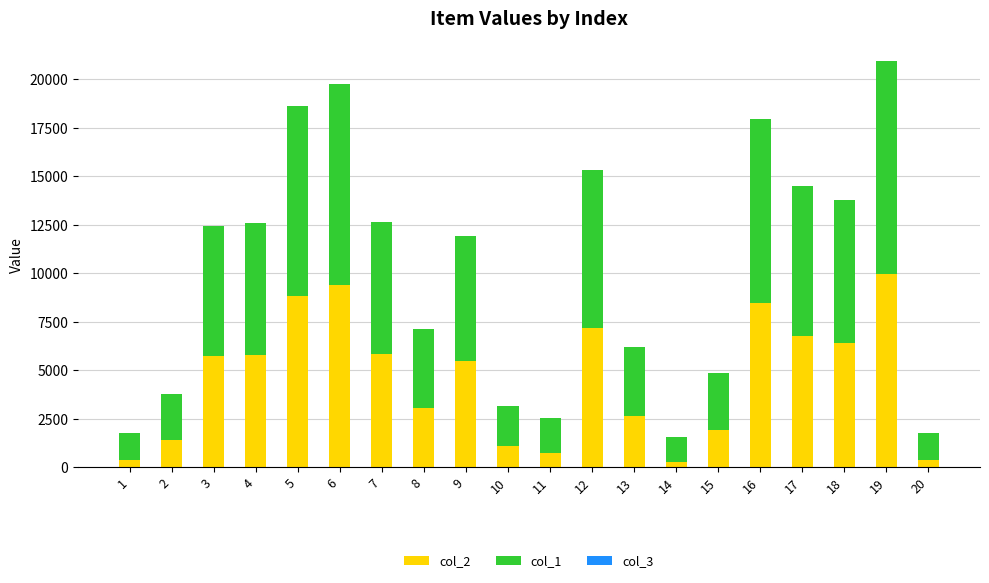

How many data points does each series have?

20